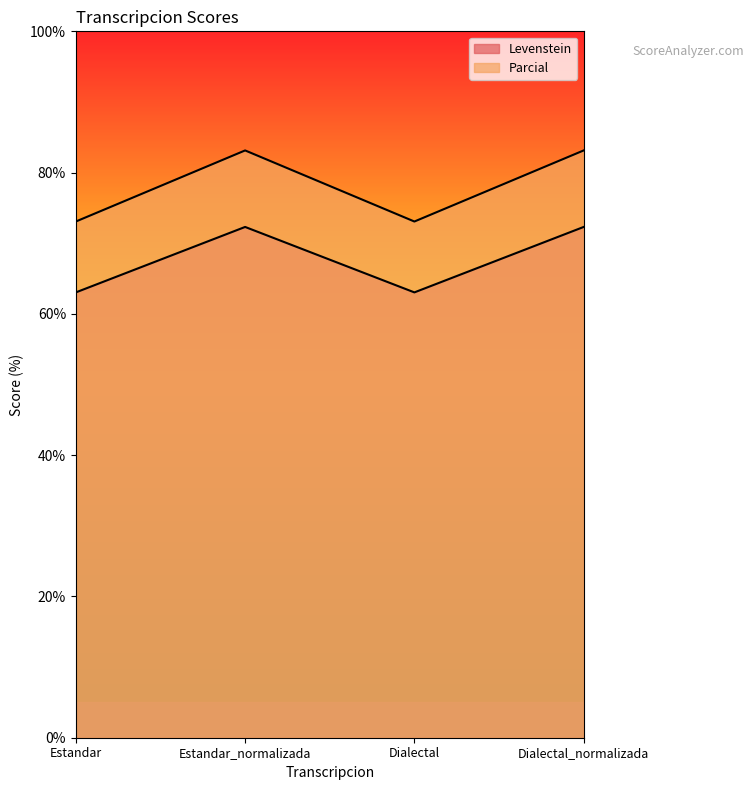

At which label does Levenstein reach its peak?

Estandar_normalizada